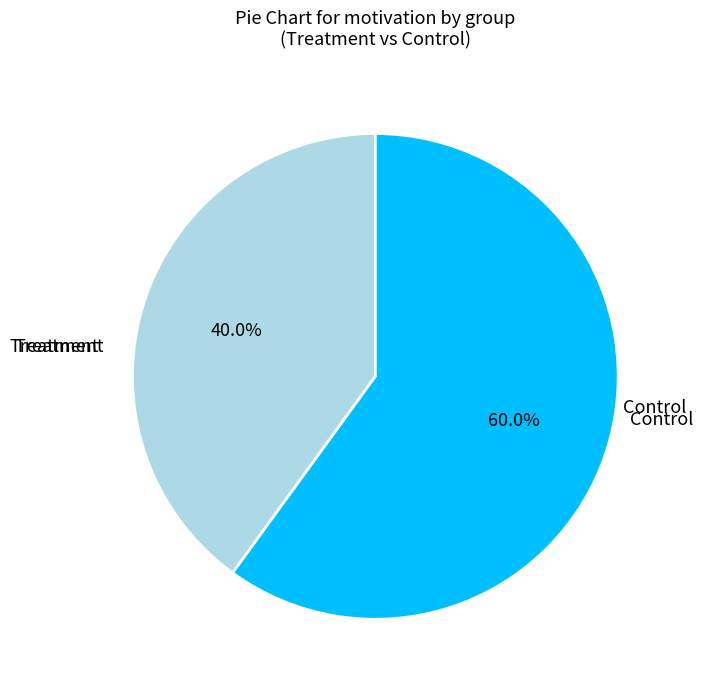

Is there any slice that represents more than half of the pie?

Yes